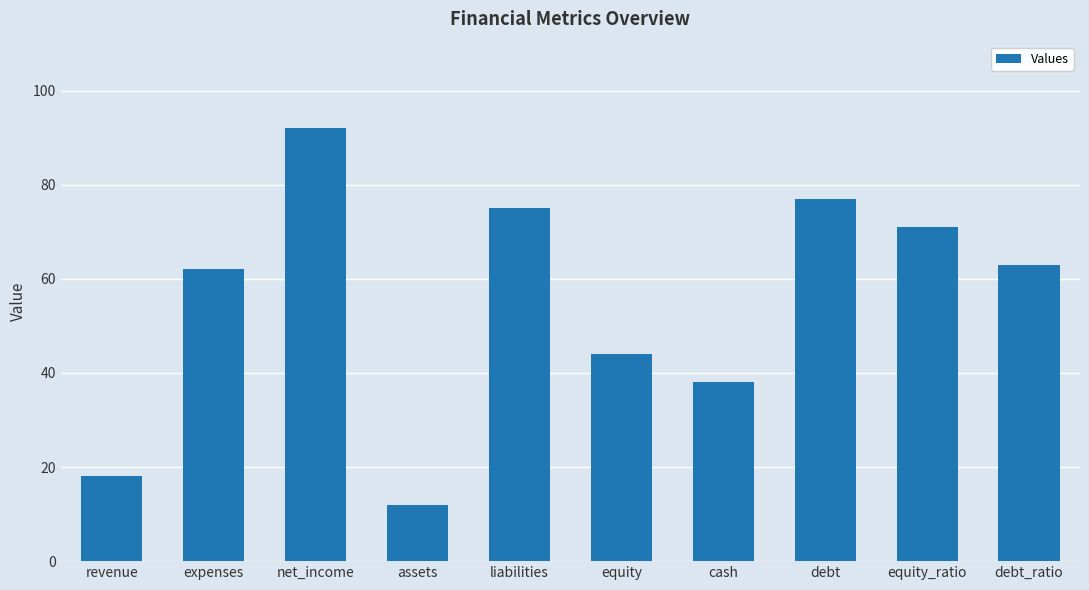

What is the maximum value shown in the chart?

92